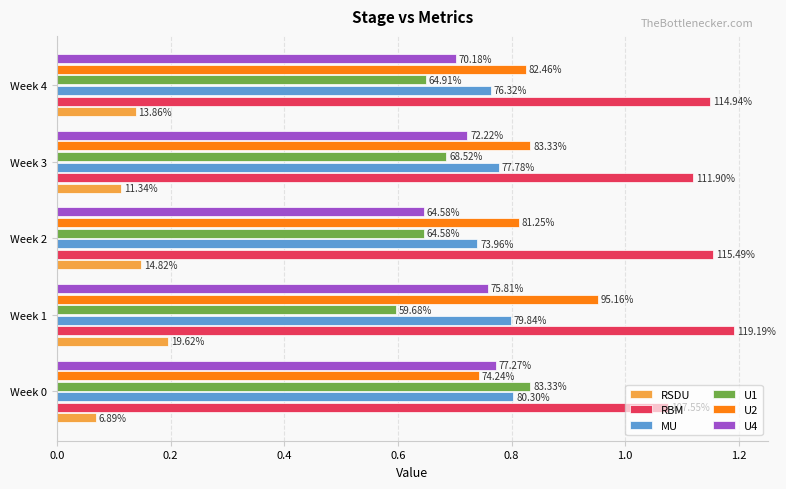

What are all the series names shown in the legend?

RSDU, RBM, MU, U1, U2, U4